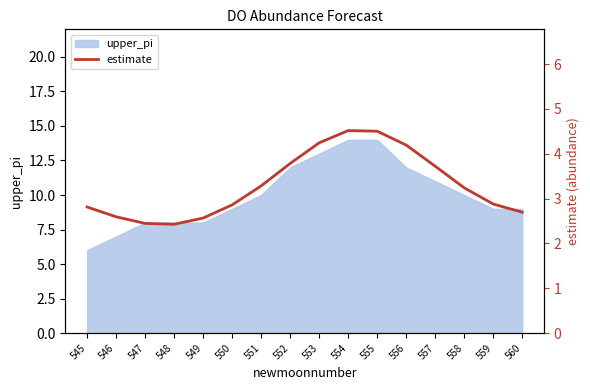

True or false: upper_pi has a value of 8 at 548.

True